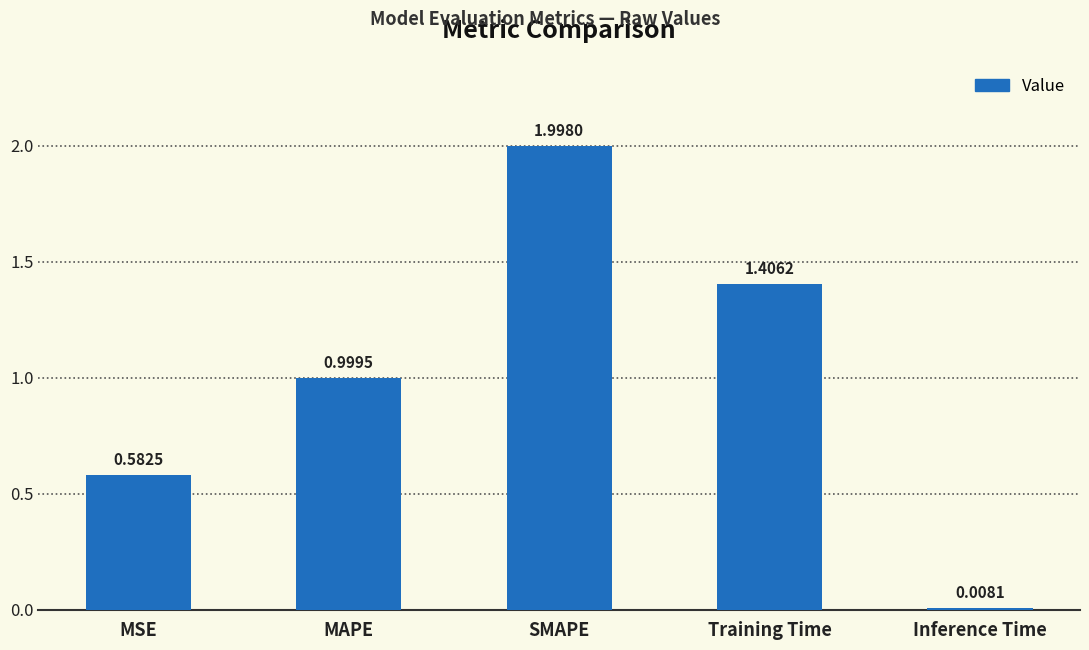

Where is the data nearest to the value 1?

MAPE